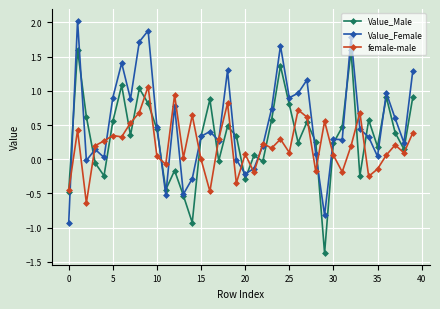

True or false: Value_Male has more than 0 points higher than both neighbors.

True